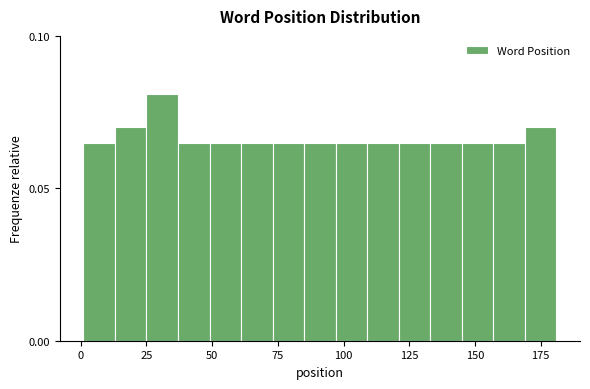

Read against the x-axis, roughly where is the centre of the tallest bar?

30